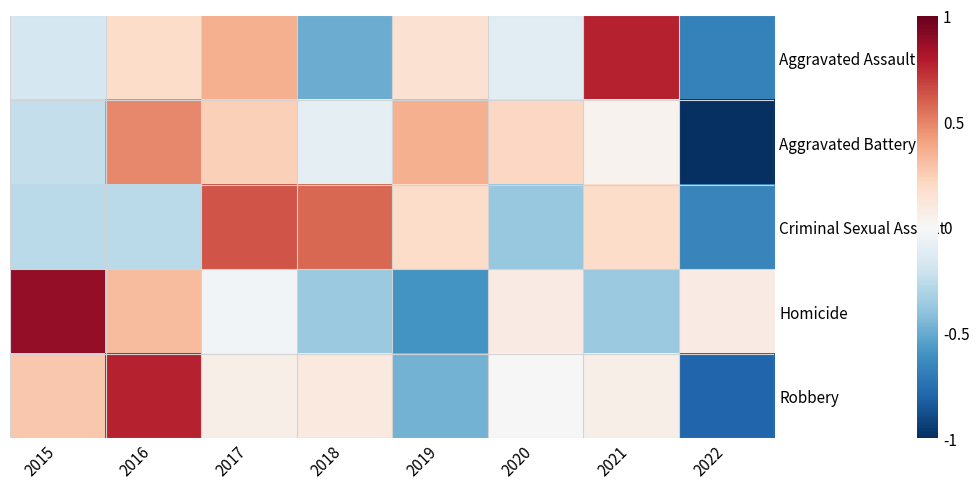

Rank the series at 2016 from lowest to highest value.

Criminal Sexual Assault, Aggravated Assault, Homicide, Aggravated Battery, Robbery